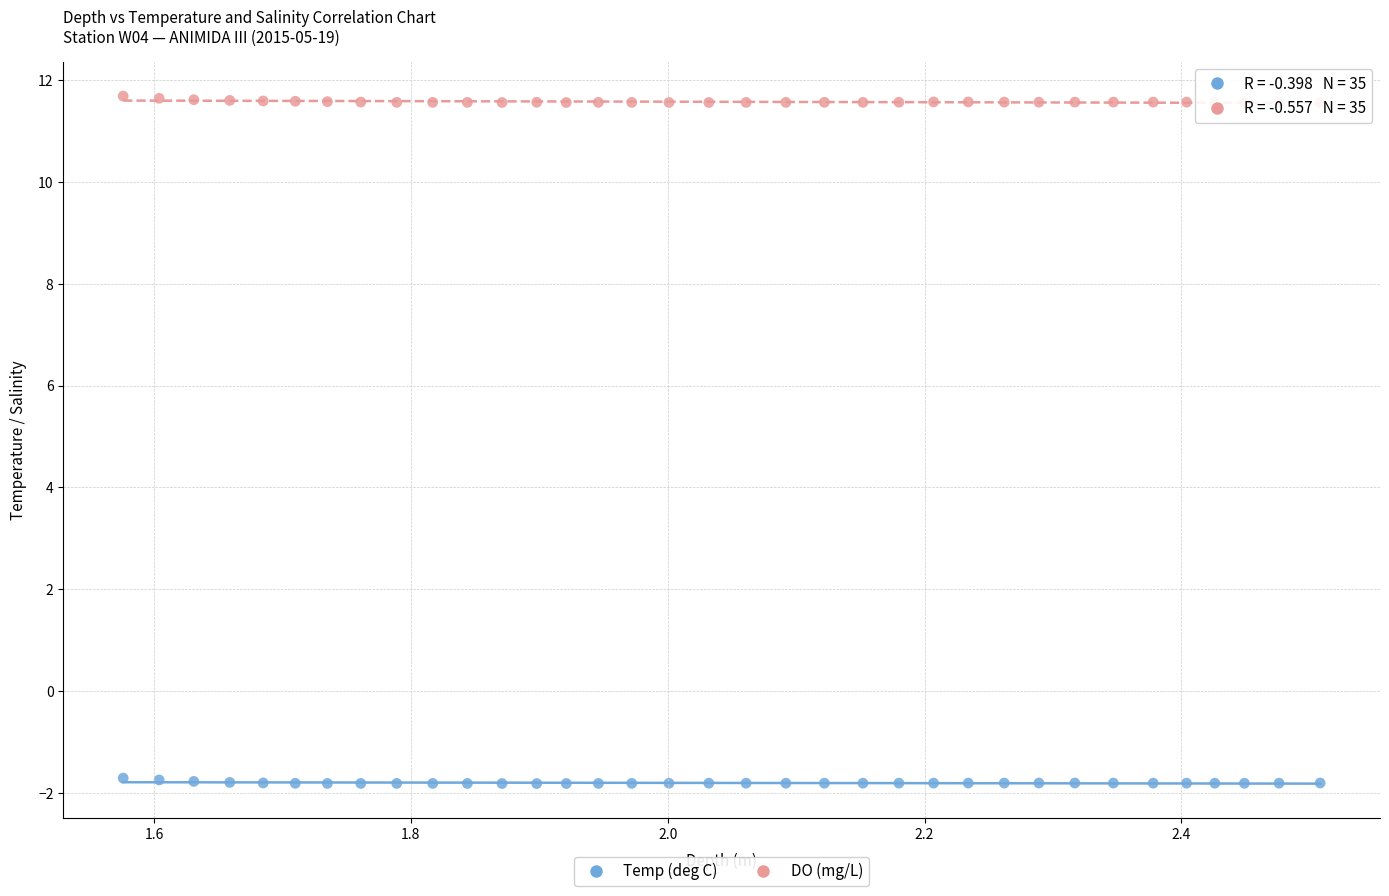

Which series reaches the minimum Y coordinate?

Temp (deg C)